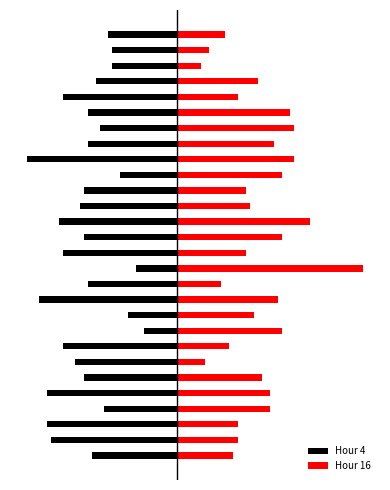

True or false: Hour 16 has a value of 11 at 11.

True